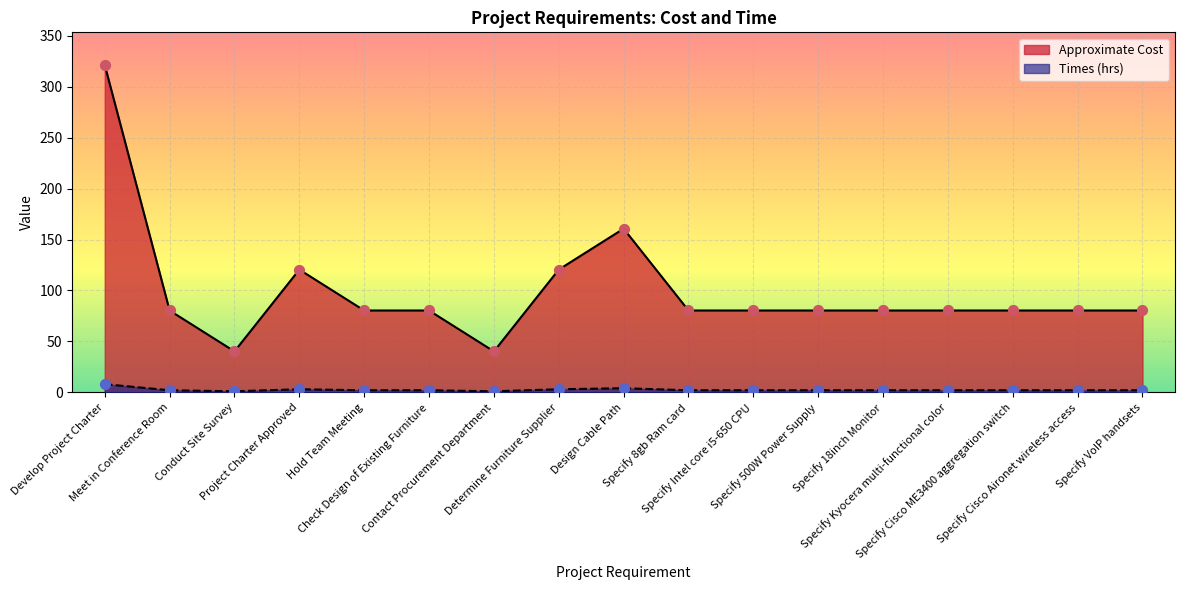

What are all the series names shown in the legend?

Approximate Cost, Times (hrs)